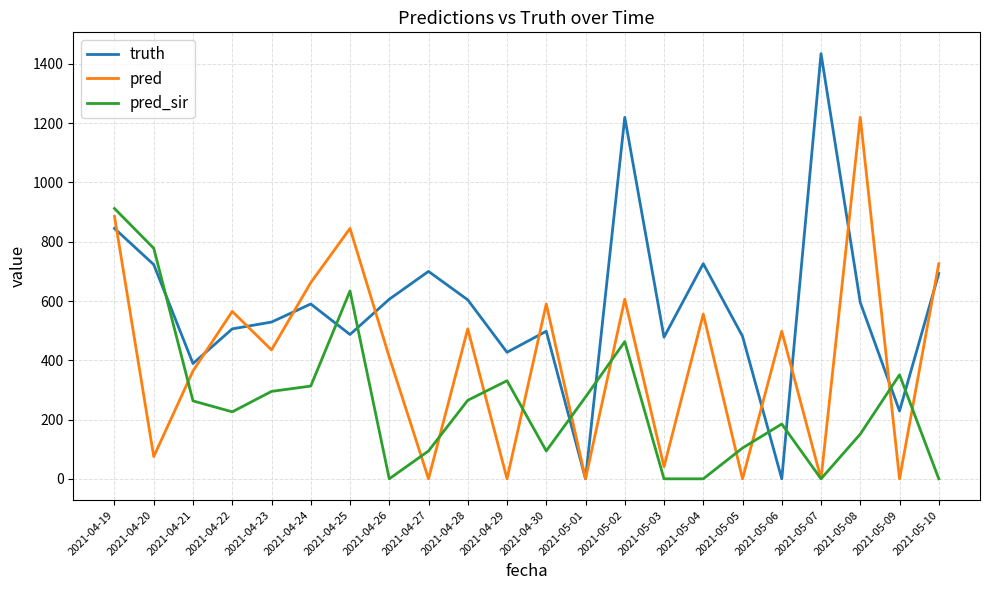

At which category does truth reach its first local peak?

2021-04-24